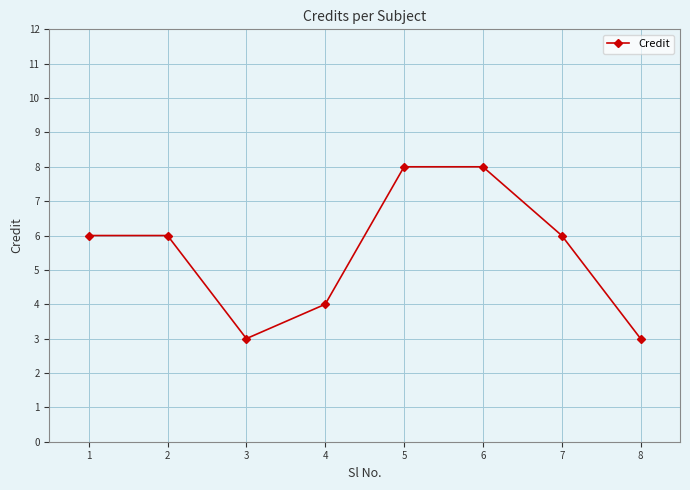

What is the greatest value displayed?

8